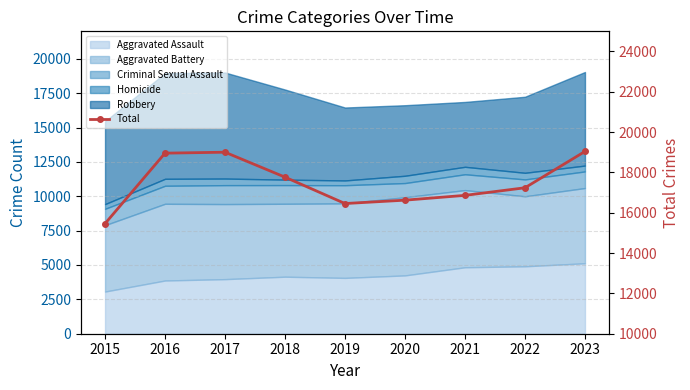

How many data points are less than 17240?

4